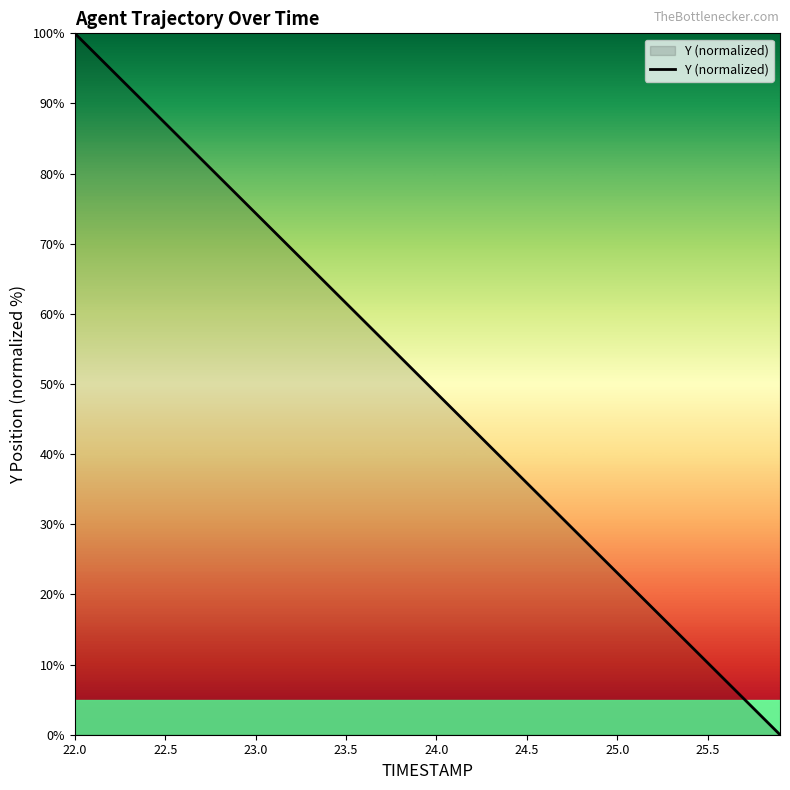

What is the maximum value shown in the chart?

100.0